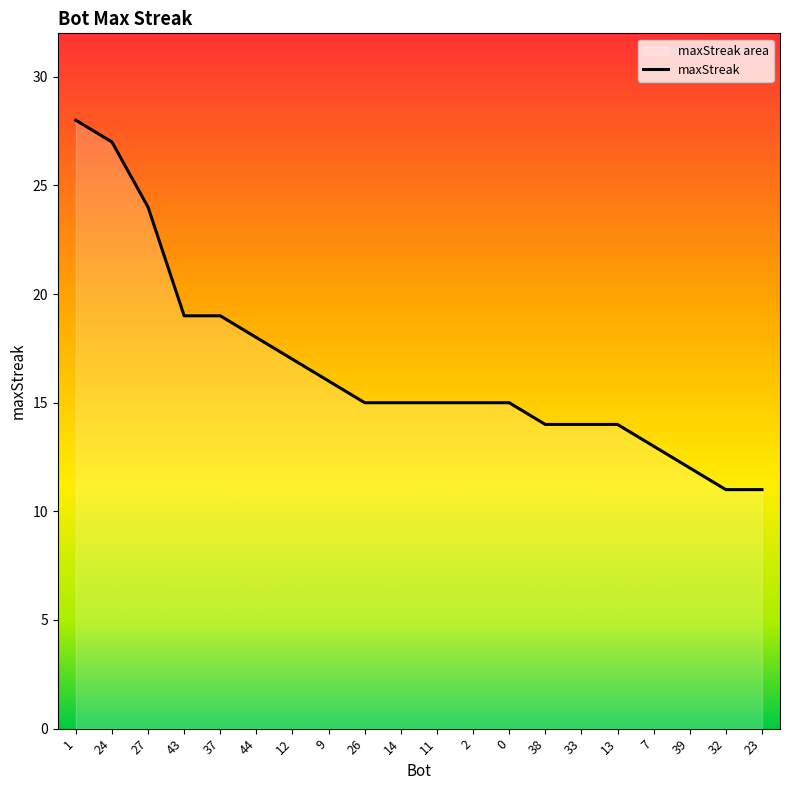

Does the chart display data point markers on the line(s)?

No